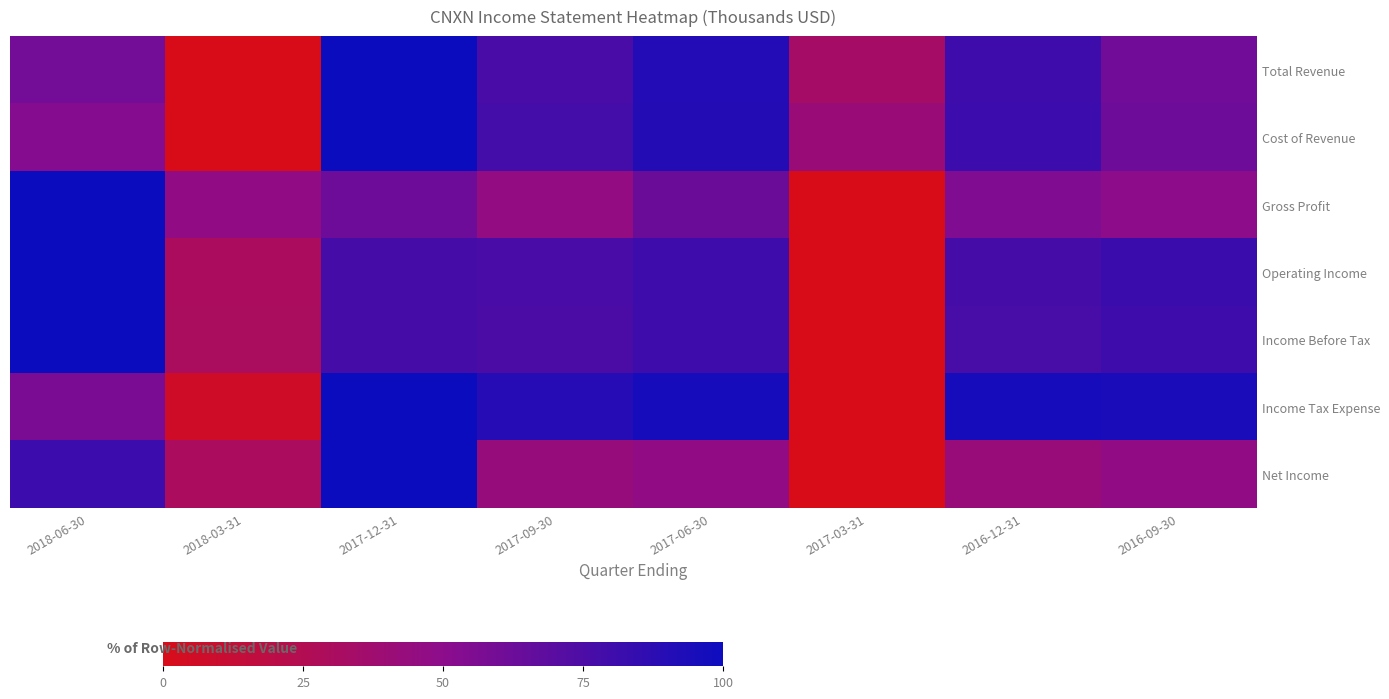

Reading left to right, list all the values displayed in this chart.

Total Revenue: 2018-06-30=0.6	2018-03-31=0.0	2017-12-31=1.0	2017-09-30=0.8	2017-06-30=0.9	2017-03-31=0.3	2016-12-31=0.8	2016-09-30=0.6
Cost of Revenue: 2018-06-30=0.5	2018-03-31=0.0	2017-12-31=1.0	2017-09-30=0.8	2017-06-30=0.9	2017-03-31=0.4	2016-12-31=0.8	2016-09-30=0.6
Gross Profit: 2018-06-30=1.0	2018-03-31=0.5	2017-12-31=0.6	2017-09-30=0.5	2017-06-30=0.6	2017-03-31=0.0	2016-12-31=0.5	2016-09-30=0.5
Operating Income: 2018-06-30=1.0	2018-03-31=0.3	2017-12-31=0.8	2017-09-30=0.8	2017-06-30=0.8	2017-03-31=0.0	2016-12-31=0.8	2016-09-30=0.8
Income Before Tax: 2018-06-30=1.0	2018-03-31=0.3	2017-12-31=0.8	2017-09-30=0.8	2017-06-30=0.8	2017-03-31=0.0	2016-12-31=0.8	2016-09-30=0.8
Income Tax Expense: 2018-06-30=0.6	2018-03-31=0.1	2017-12-31=1.0	2017-09-30=0.9	2017-06-30=1.0	2017-03-31=0.0	2016-12-31=1.0	2016-09-30=0.9
Net Income: 2018-06-30=0.8	2018-03-31=0.3	2017-12-31=1.0	2017-09-30=0.4	2017-06-30=0.5	2017-03-31=0.0	2016-12-31=0.4	2016-09-30=0.5